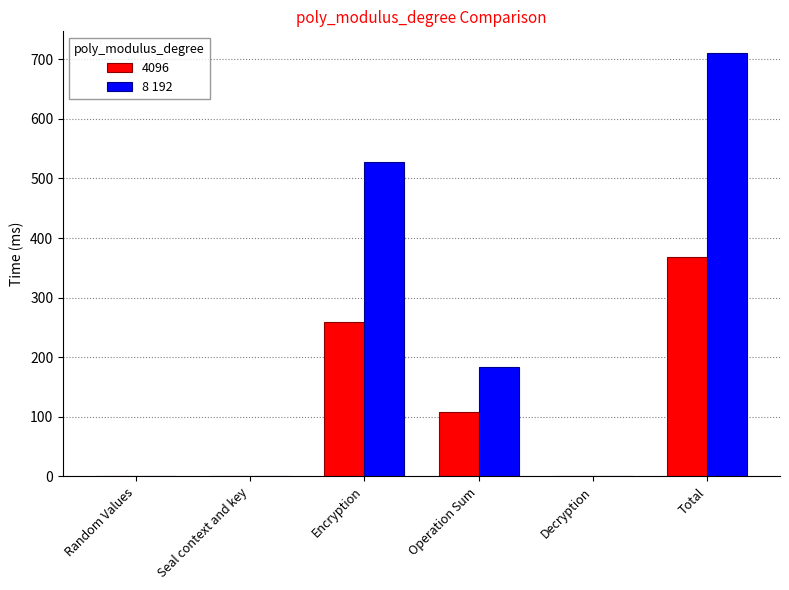

What is the highest value of the 8 192 series?

711.4